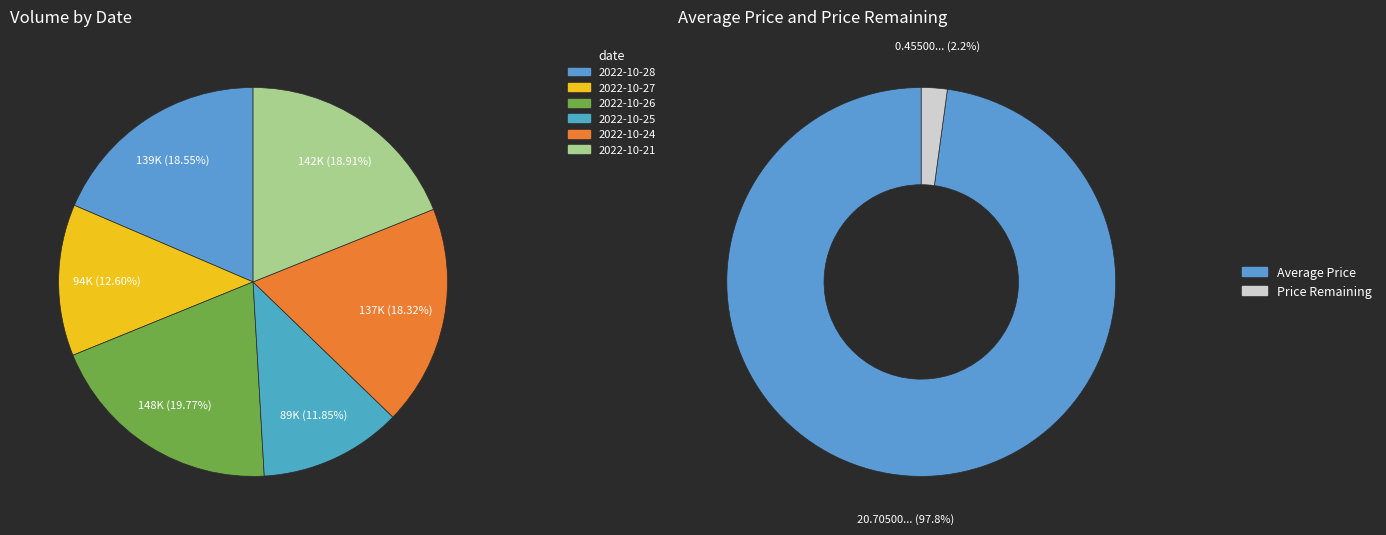

To the nearest percent, what is the average slice percentage?

17%